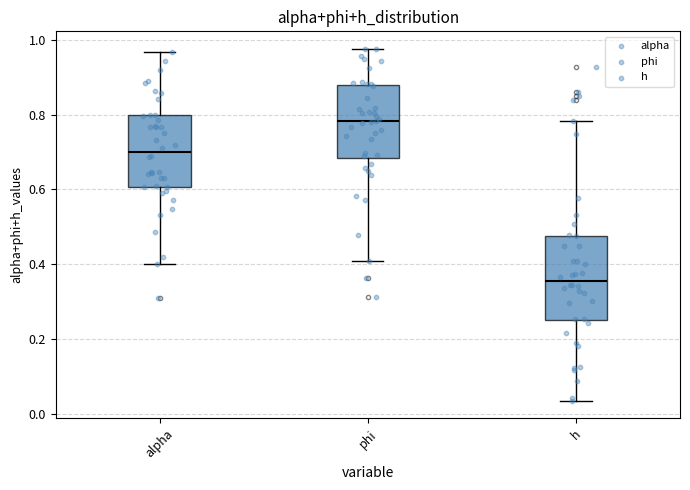

Reading left to right, read every box against the y-axis: the position of its median line, the range the box covers, and the ends of its whiskers. The values are not printed on the chart, so give them approximately, as read against the axis.

alpha: median 0.70, box 0.60 to 0.80, whiskers 0.40 to 0.96
phi: median 0.78, box 0.68 to 0.88, whiskers 0.40 to 0.98
h: median 0.36, box 0.26 to 0.48, whiskers 0.04 to 0.78